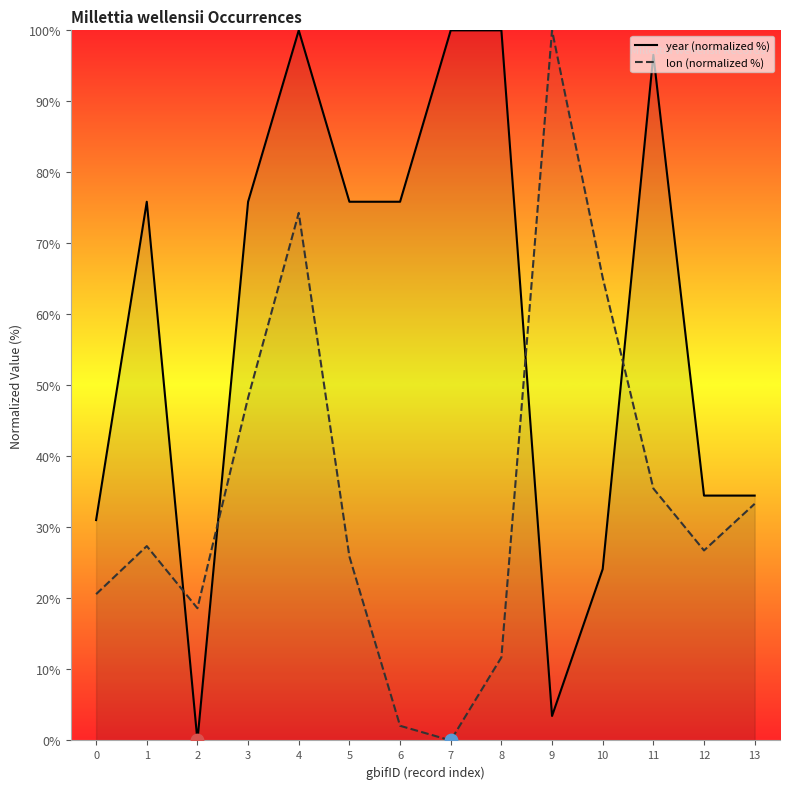

At how many categories does at least one series exceed 33?

12